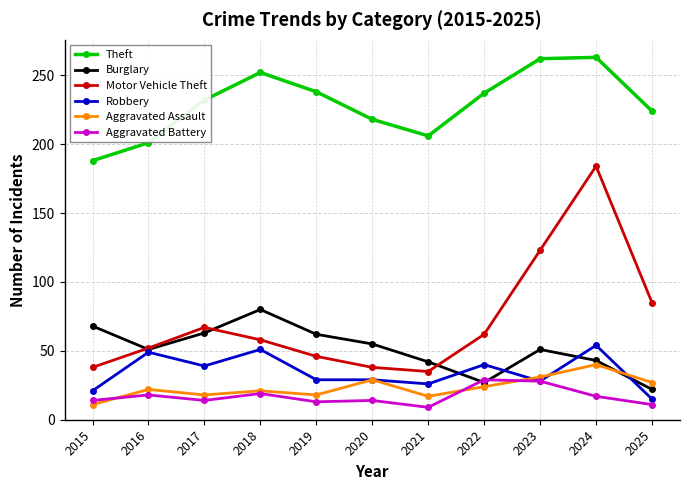

Is the value of Motor Vehicle Theft at 2023 greater than the value of Theft at 2015?

No